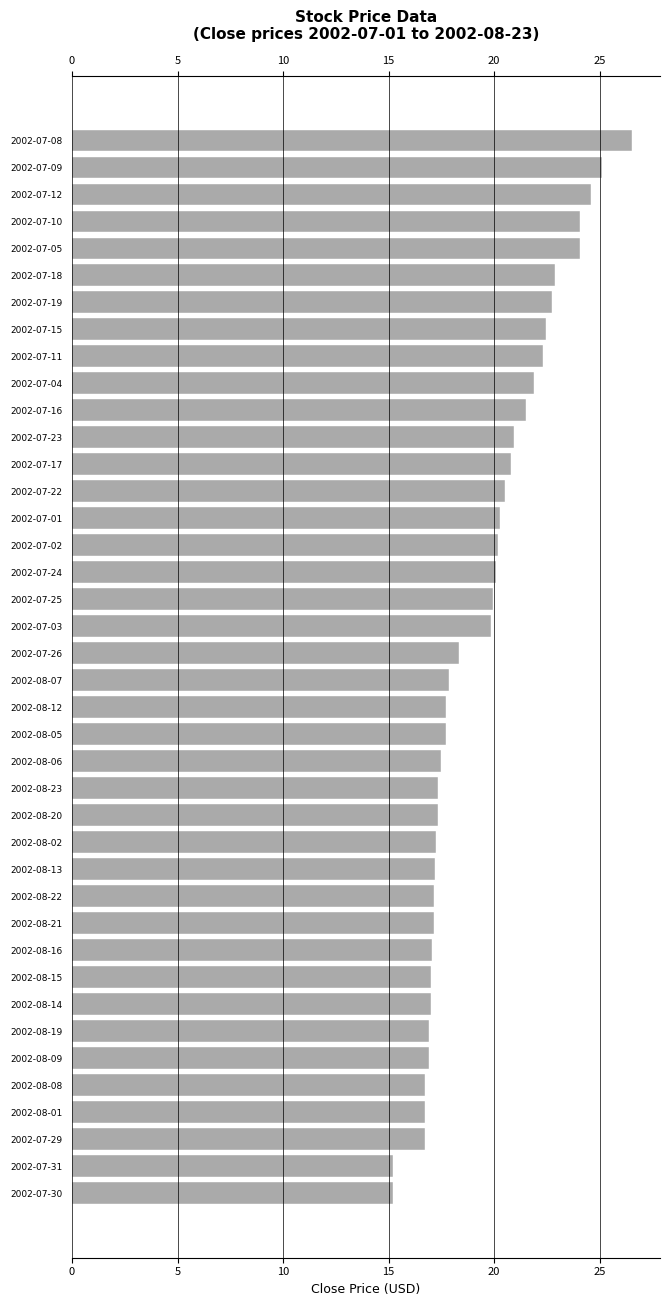

Between 2002-08-05 and 2002-07-25, which is larger?

2002-07-25